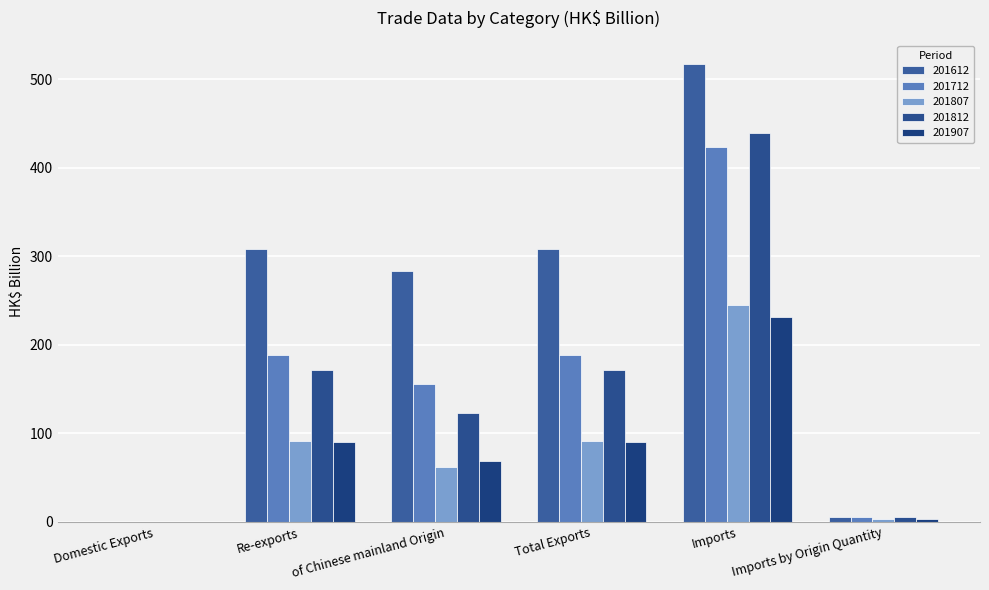

Count the number of data series in this chart.

5